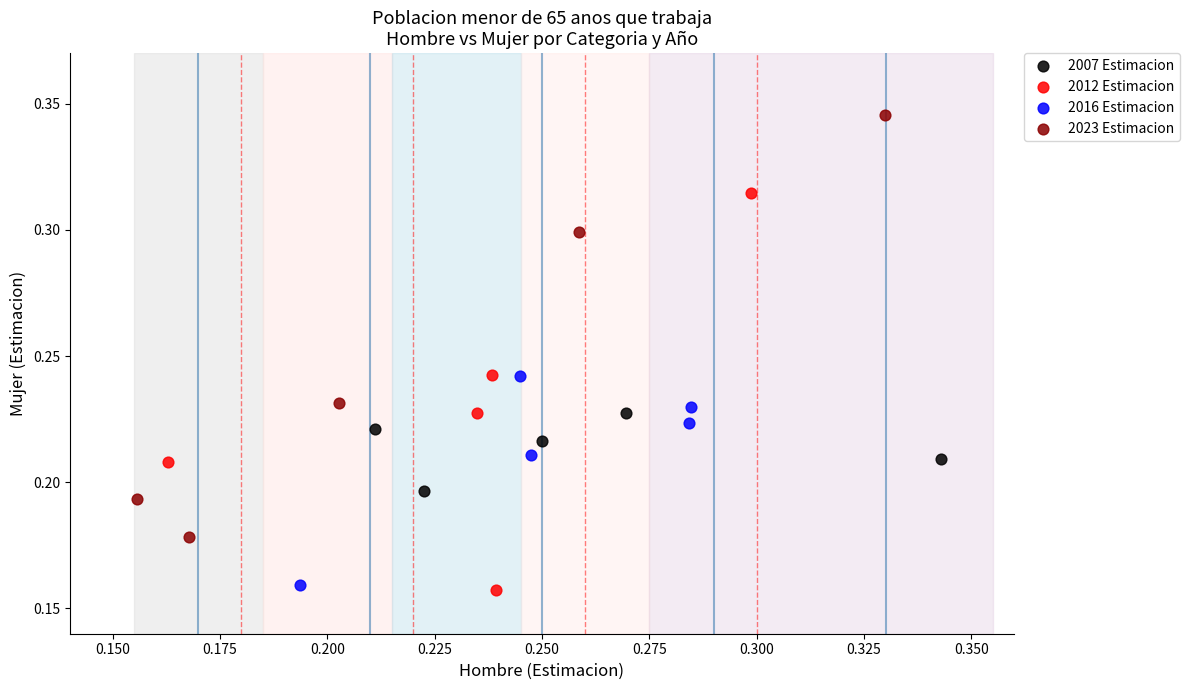

Which series has the widest spread of Y values?

2023 Estimacion